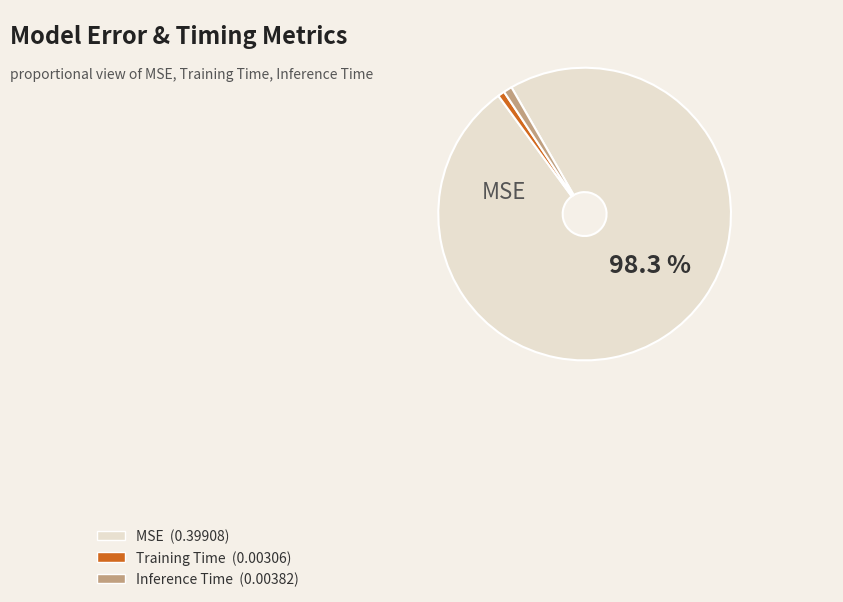

Is there a majority slice in this chart?

Yes